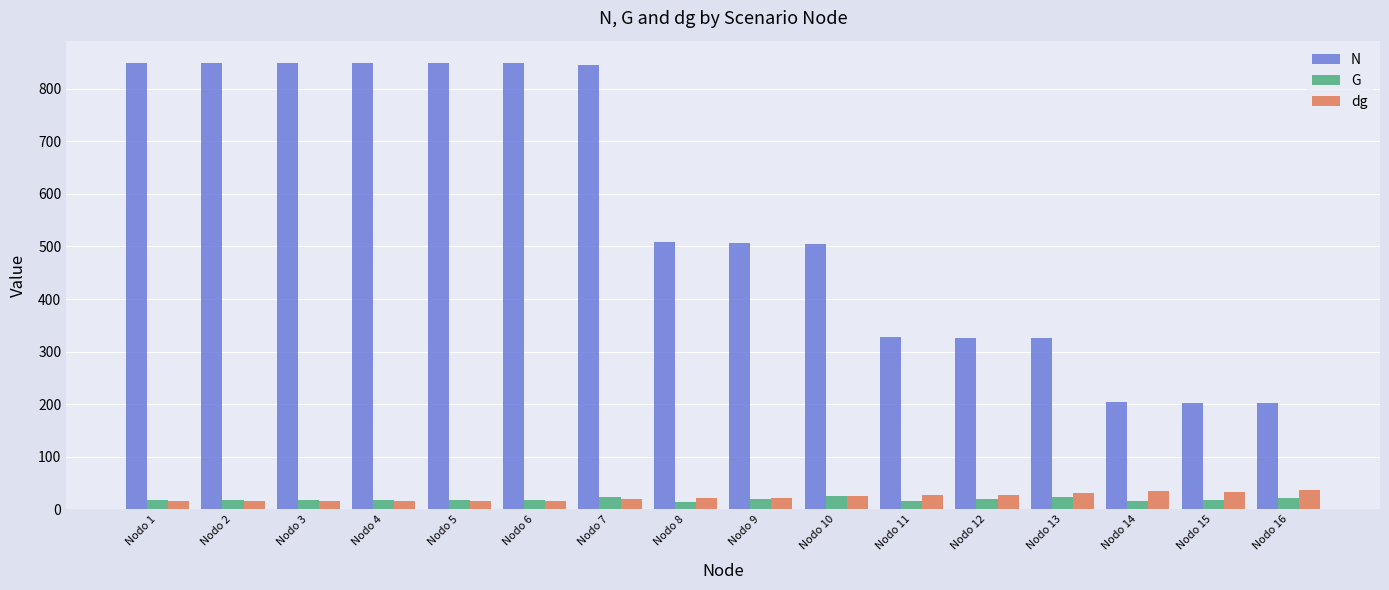

Between Nodo 9 and Nodo 16, which series saw the biggest shift?

N